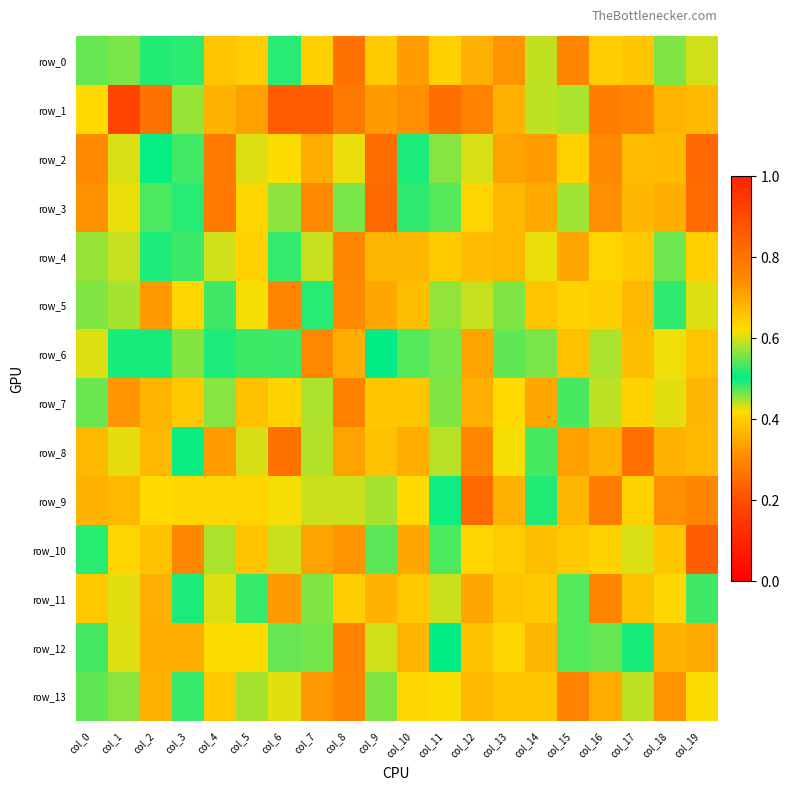

What is the total value across all series at col_12?

5.7